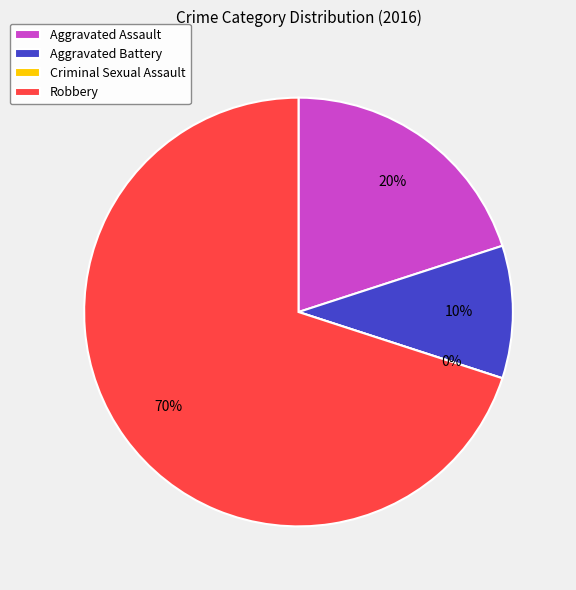

What percentage is the Robbery slice, to the nearest percent?

70%